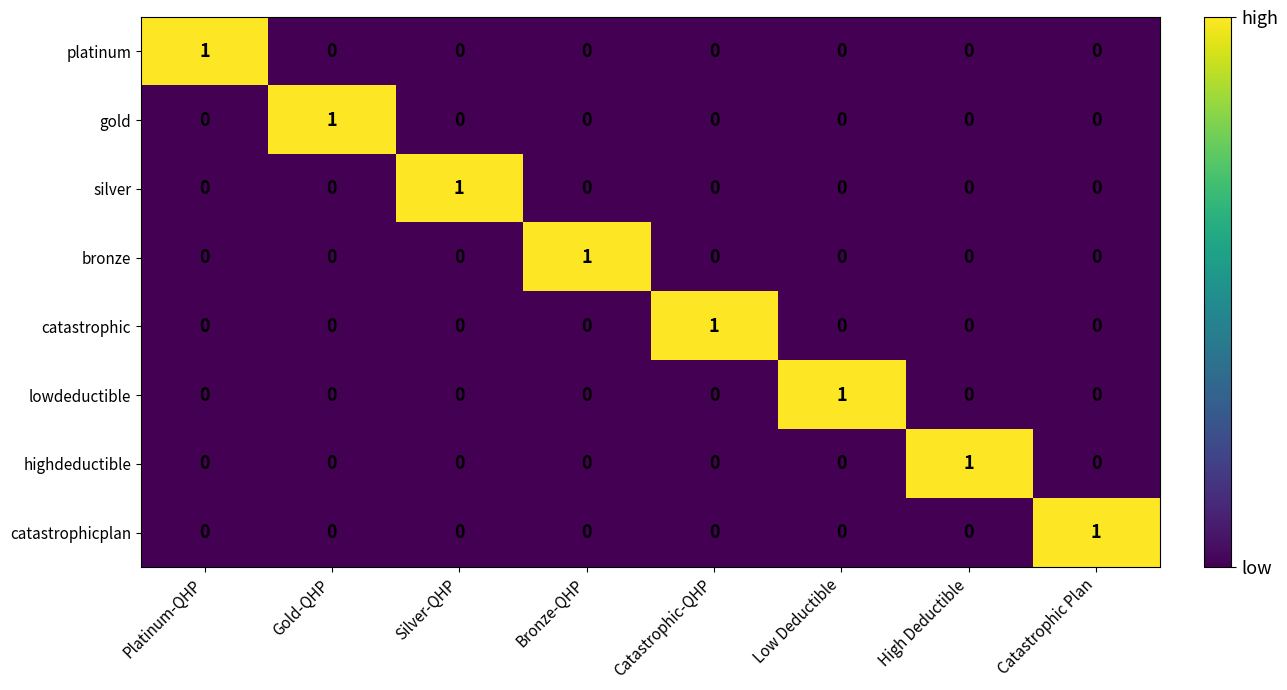

How many distinct data groups are displayed?

8